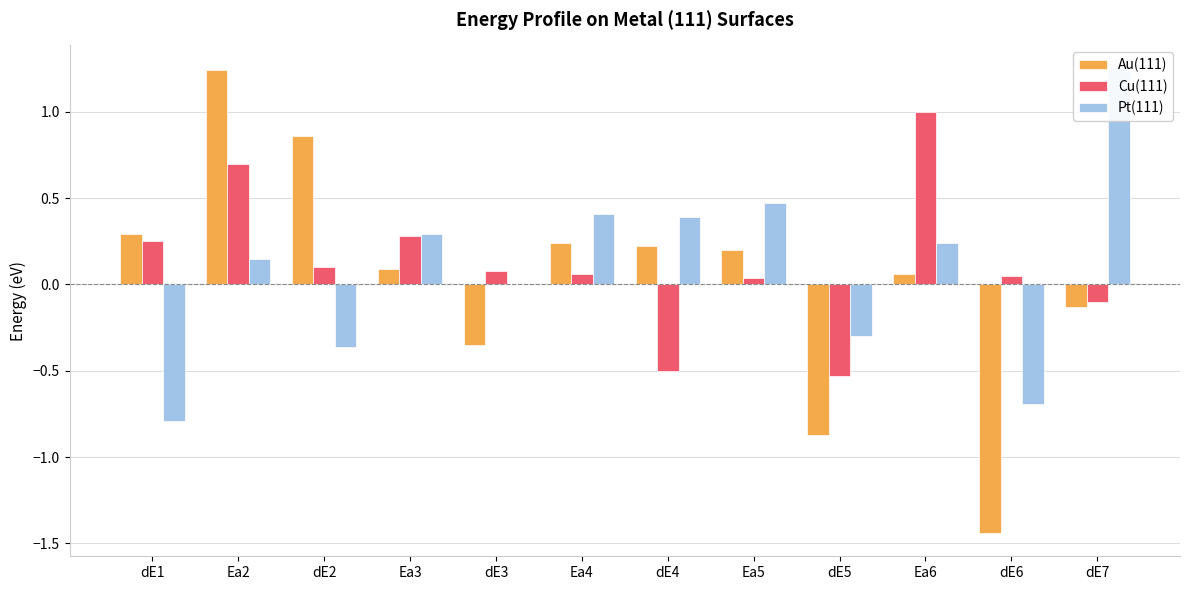

Is the value of Au(111) at dE7 greater than the value of Pt(111) at Ea3?

No